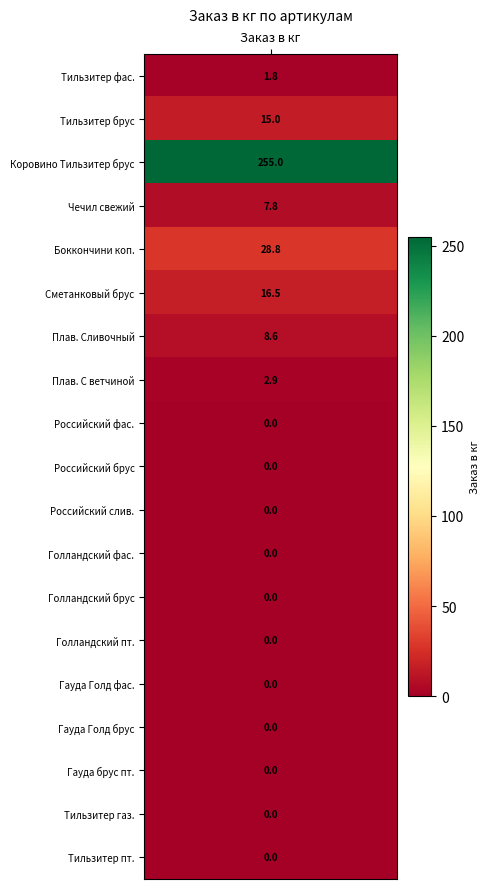

How many values exceed 0?

8